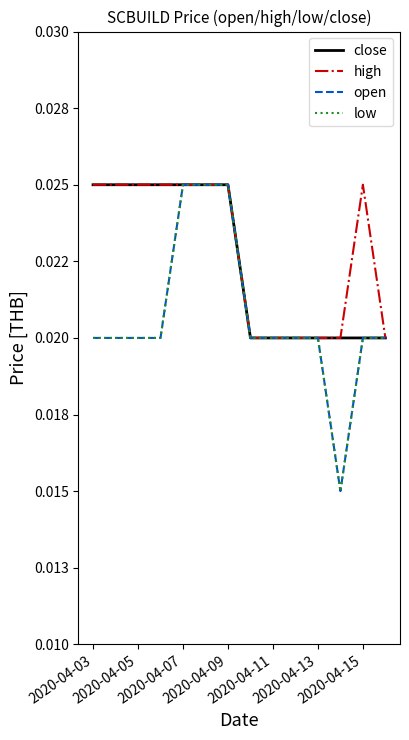

Does the chart have visible grid lines?

No